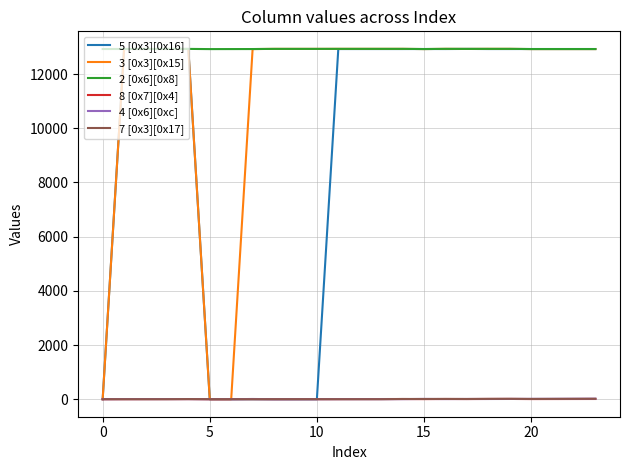

Which series has the largest total across all categories?

2 [0x6][0x8]